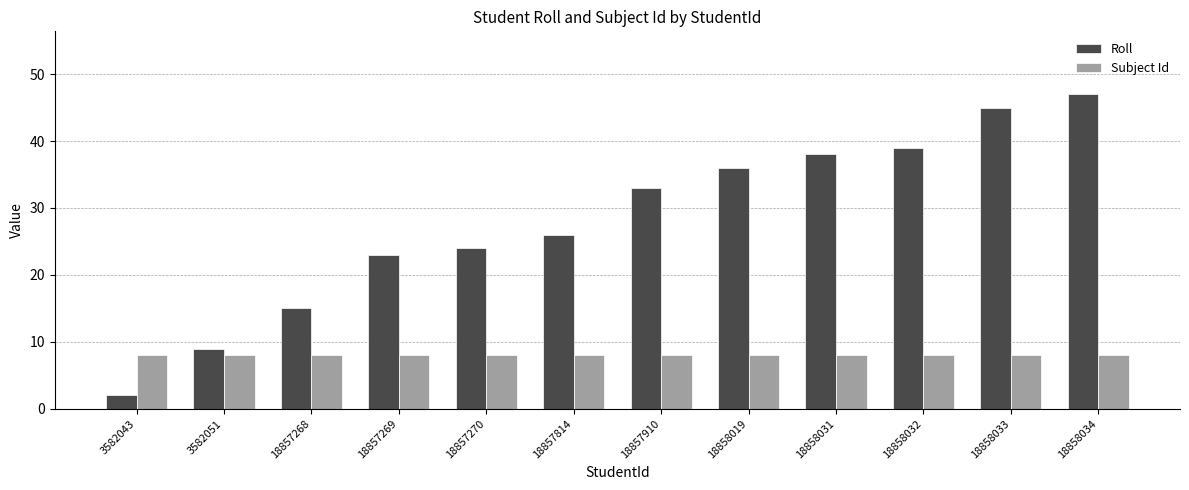

Which category has the highest value in the Roll series?

18858034